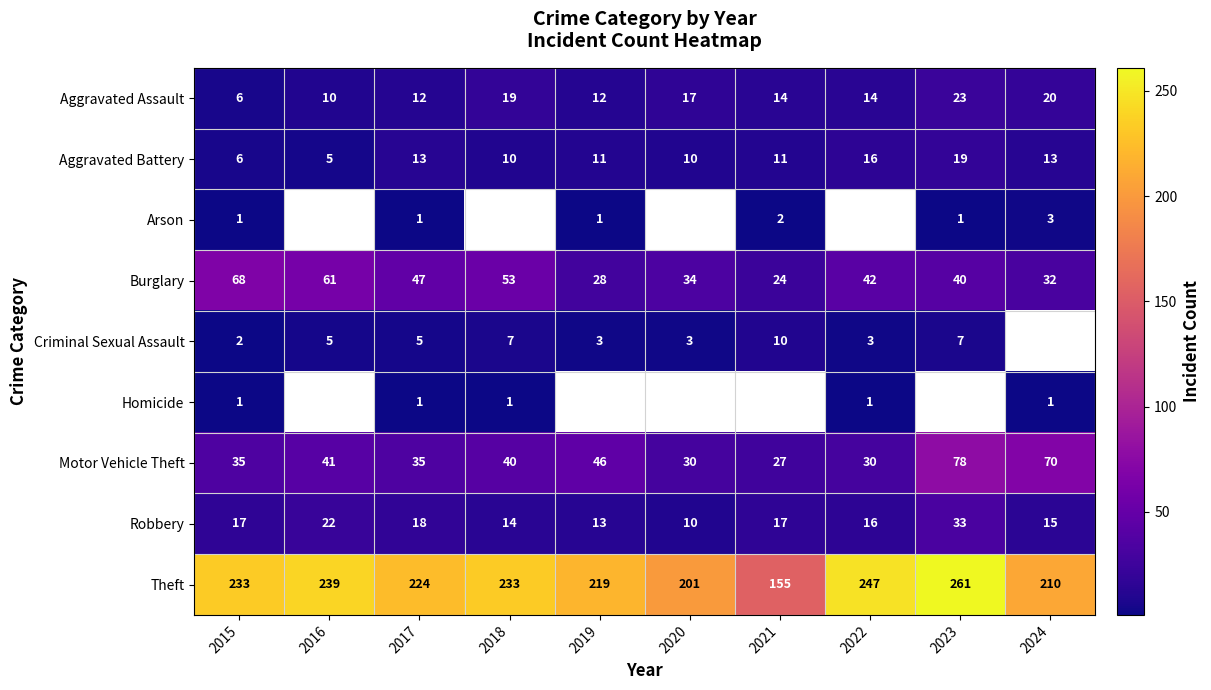

What is the maximum value for Motor Vehicle Theft?

78